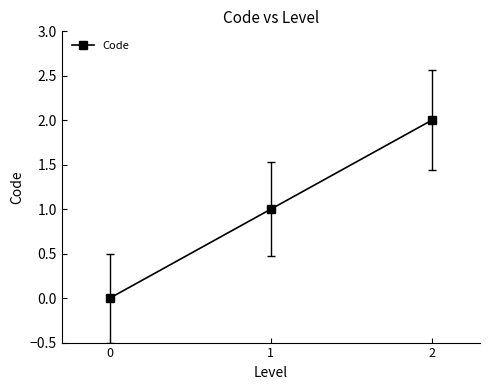

What is the greatest value displayed?

2